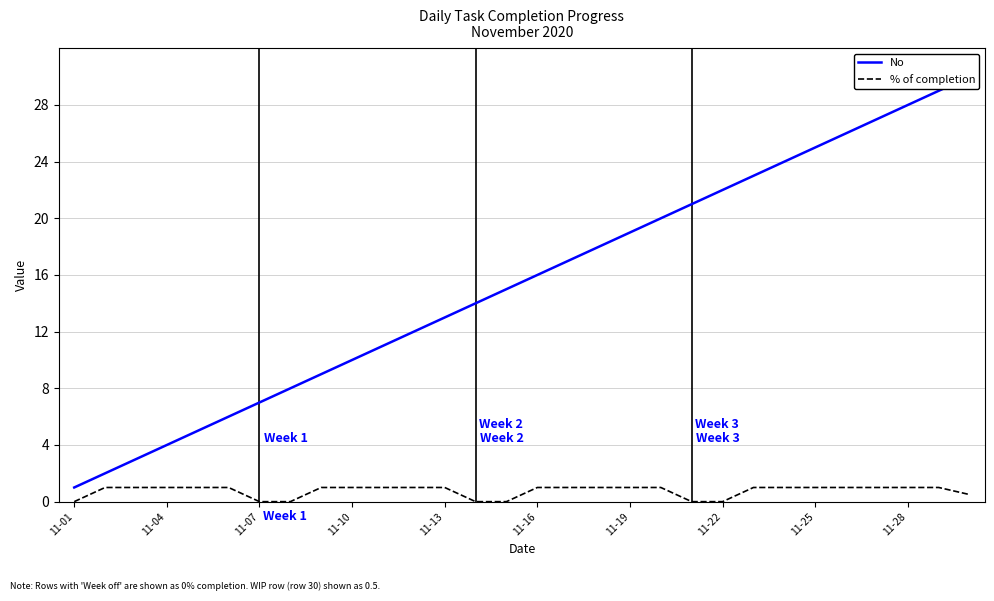

Between 29 and 18, which is larger?

29